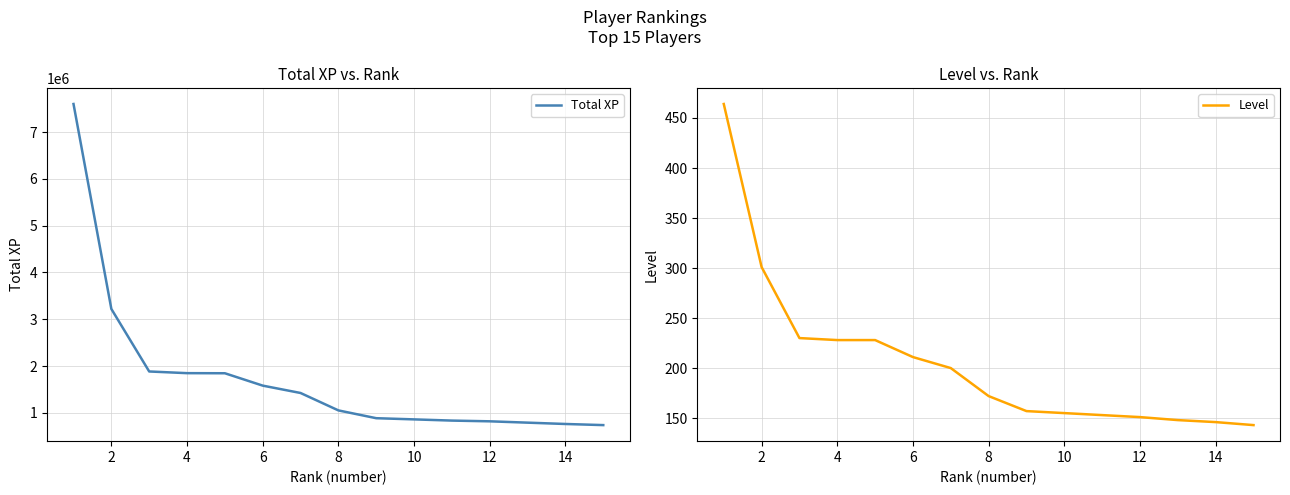

At how many categories does at least one series exceed 3292603?

1